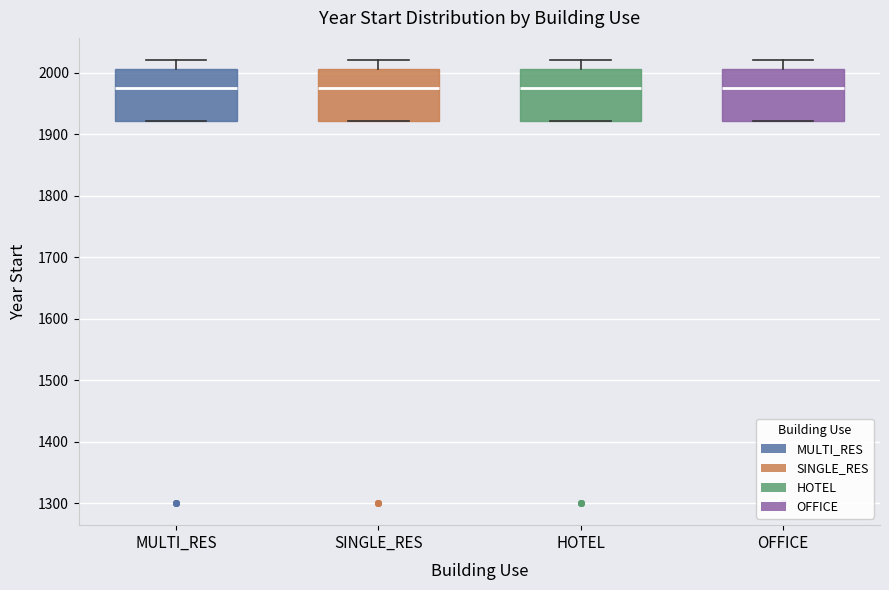

Reading left to right, transcribe this box plot: for each box, give where its median line is, the range the box spans, and where its two whiskers end, as read against the y-axis. The values are not printed on the chart, so give them approximately, as read against the axis.

MULTI_RES: median 1980, box 1920 to 2010, whiskers 1920 to 2020
SINGLE_RES: median 1980, box 1920 to 2010, whiskers 1920 to 2020
HOTEL: median 1980, box 1920 to 2010, whiskers 1920 to 2020
OFFICE: median 1980, box 1920 to 2010, whiskers 1920 to 2020